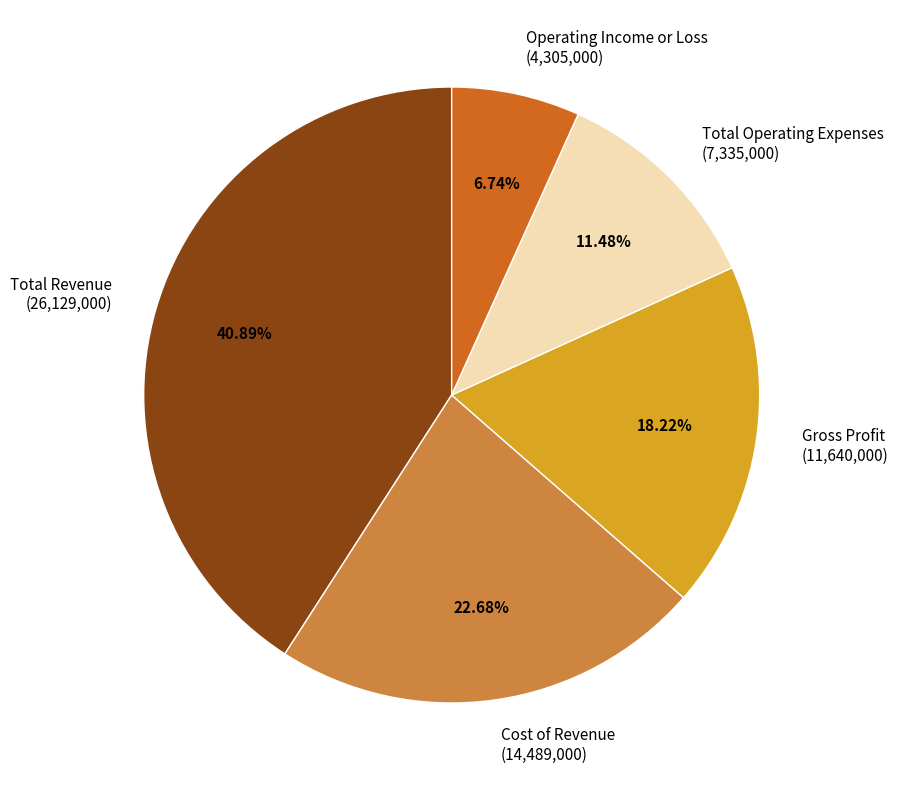

Count the number of slices in the pie.

5